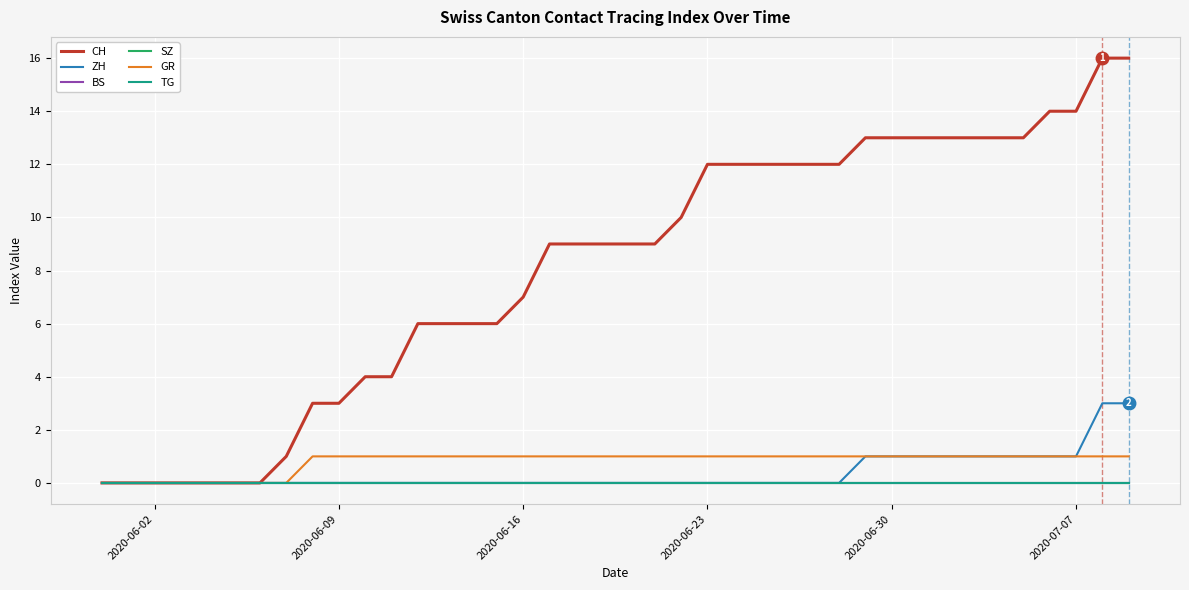

Does the chart display data point markers on the line(s)?

No